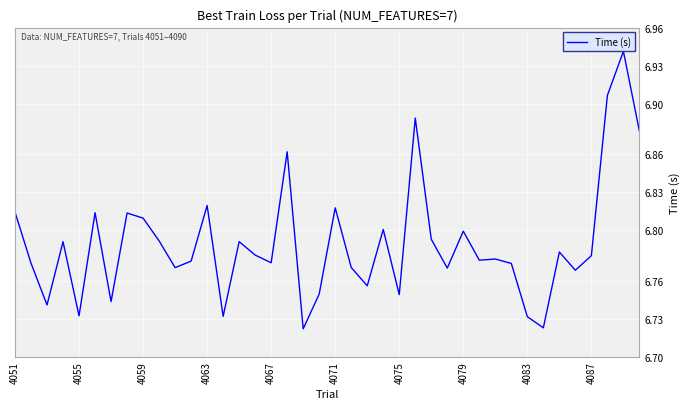

How many points are lower than both their immediate neighbors (excluding endpoints)?

13